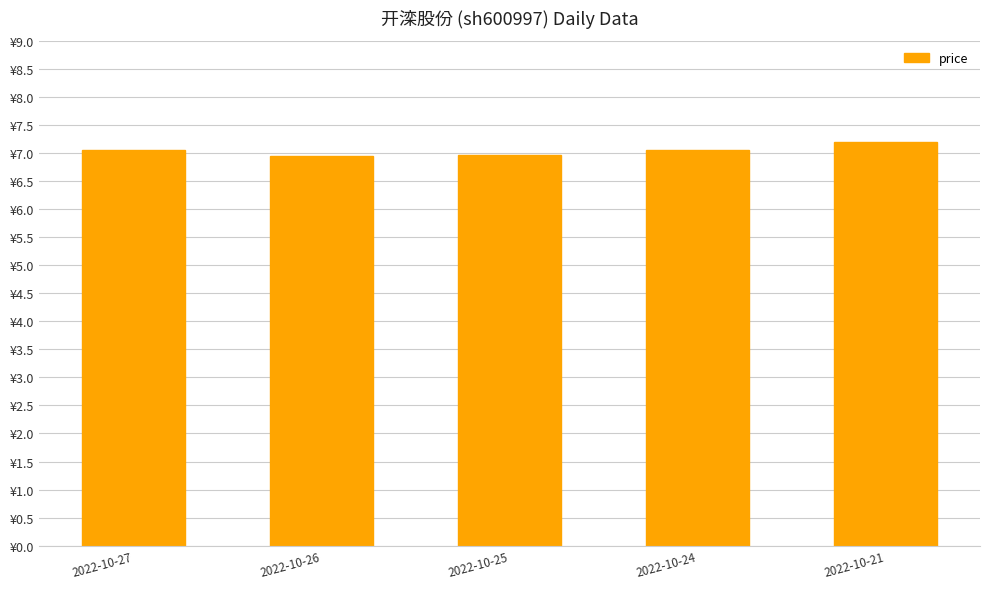

Where is the data nearest to the value 7?

2022-10-25